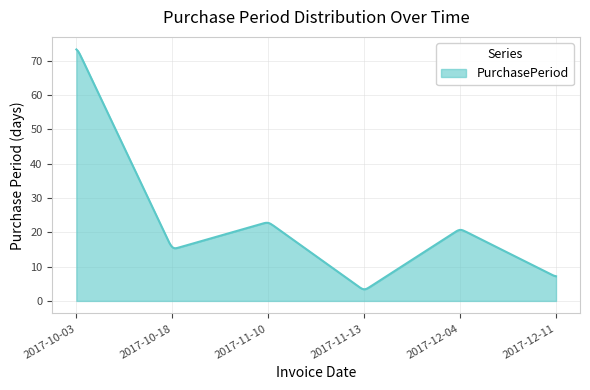

What is the maximum value shown in the chart?

73.2